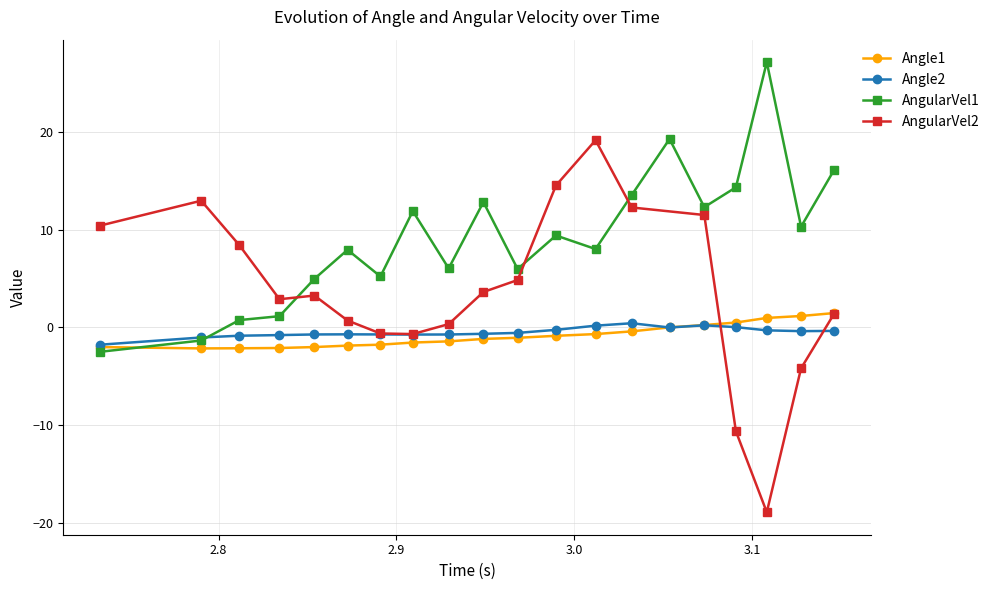

What is the minimum value for Angle1?

-2.2